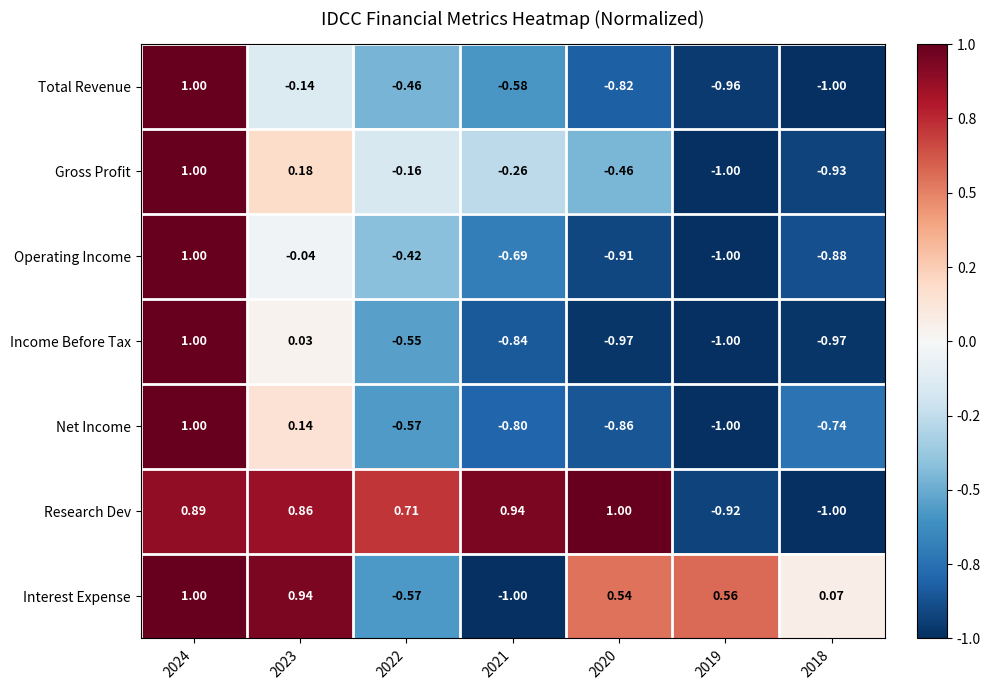

Which series has the largest total across all categories?

Research Dev